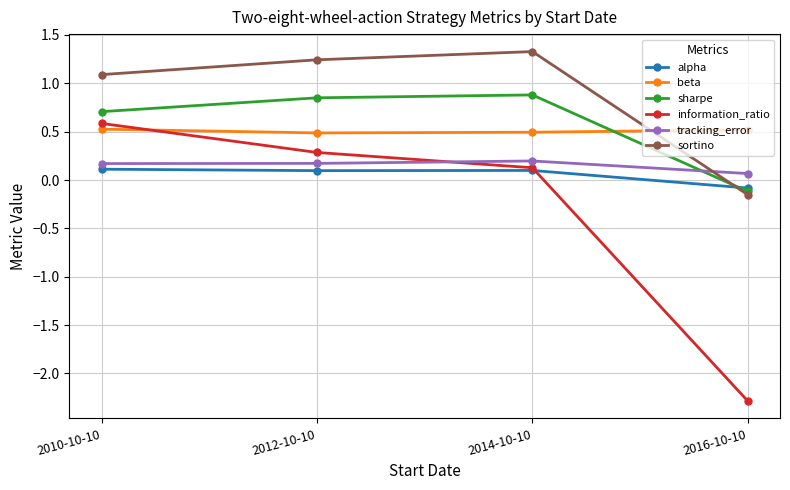

What is the label of the 3rd point from the right?

2012-10-10